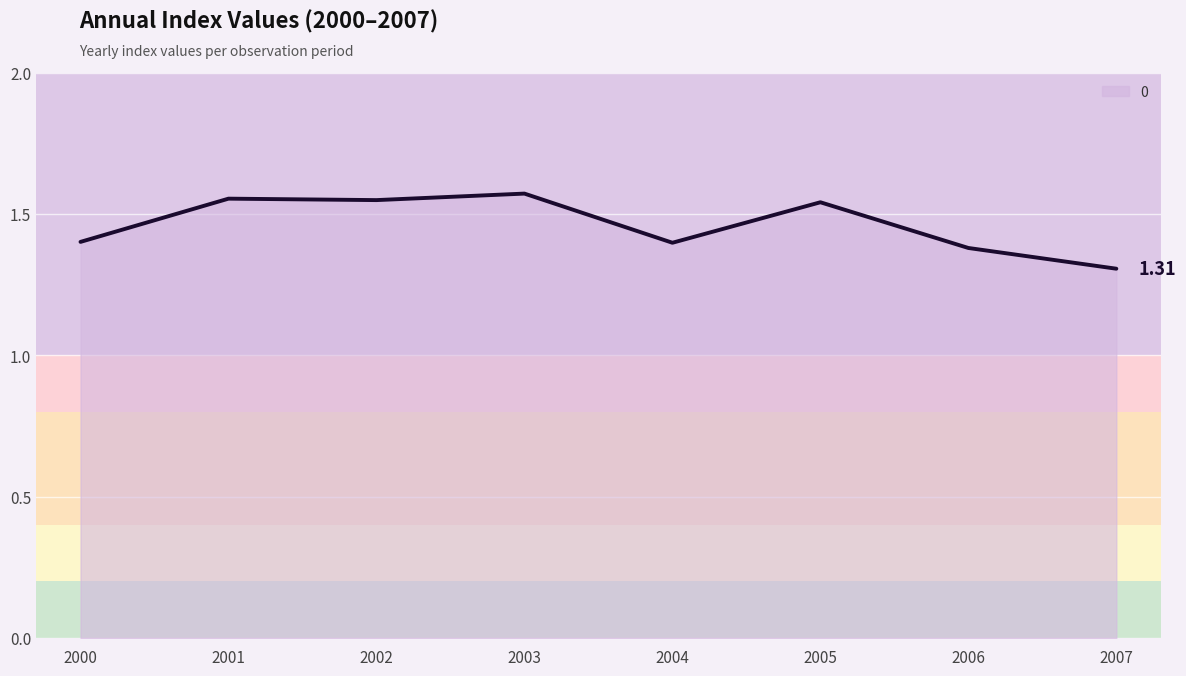

Which label corresponds to the smallest value in the chart?

2007